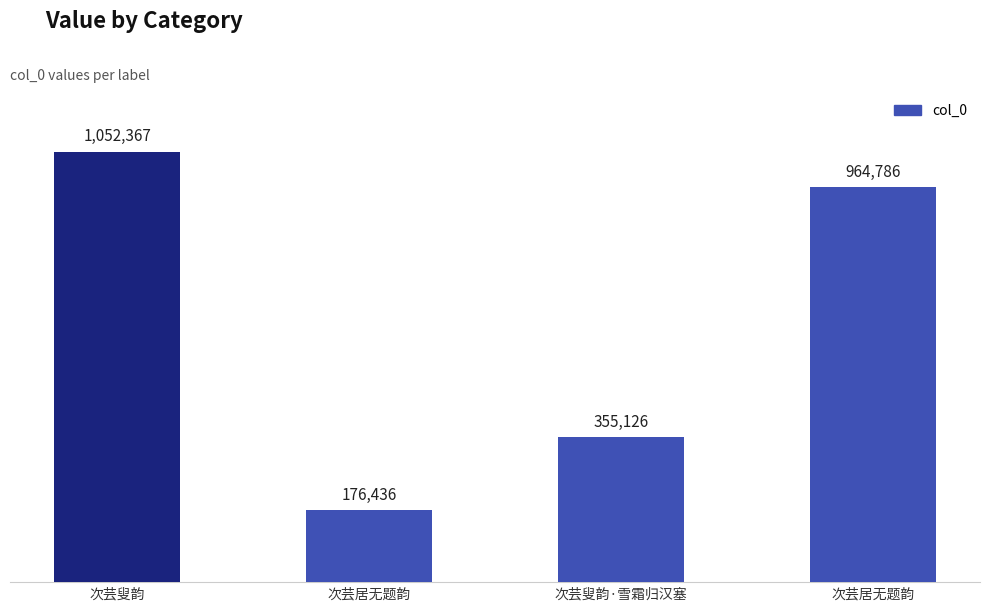

At which category does the chart reach its minimum across all series?

次芸居无题韵